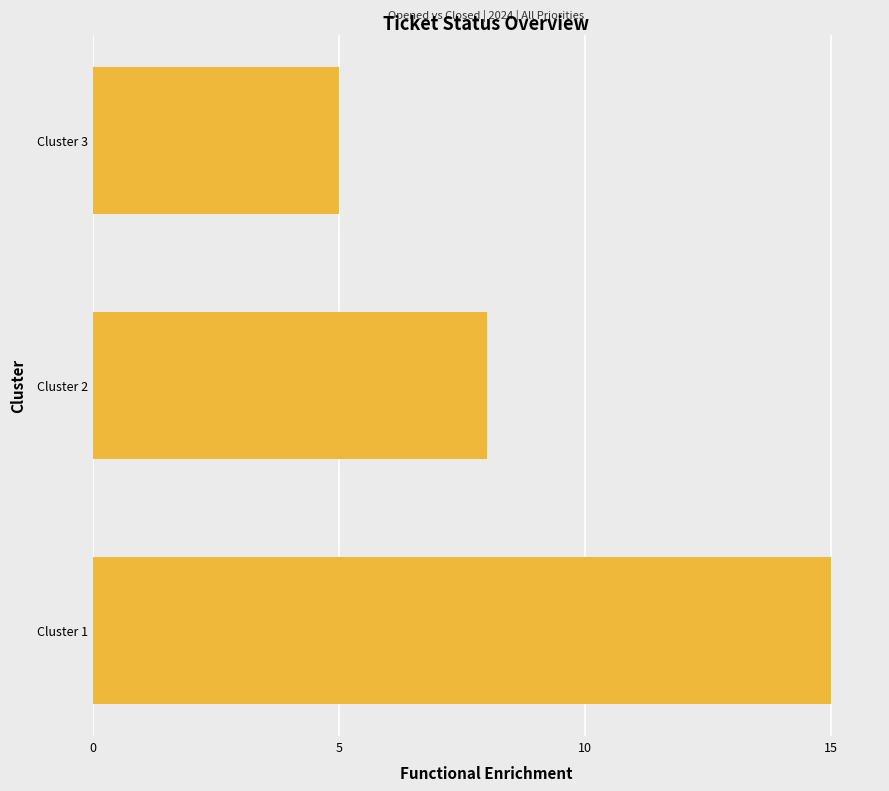

What is the change in value from Cluster 1 to Cluster 3?

-10